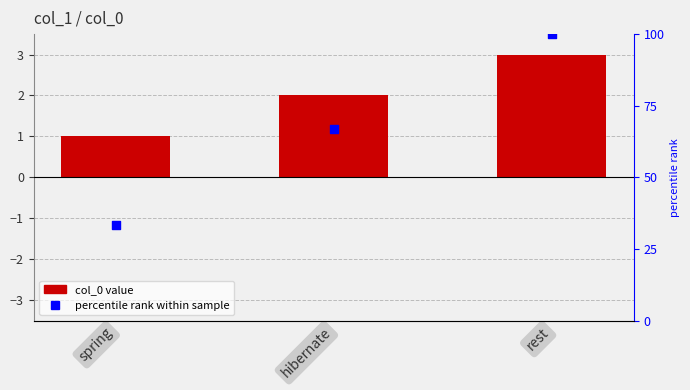

Which series reaches the minimum Y coordinate?

col_0